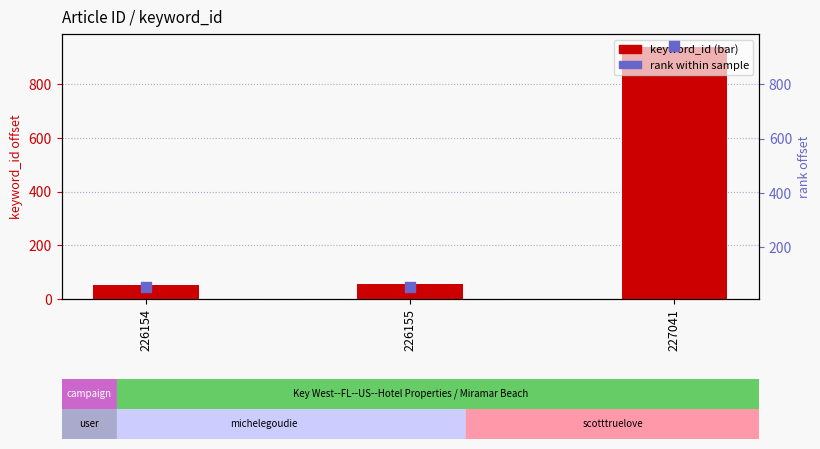

What is the total value across all series at 226154?

108